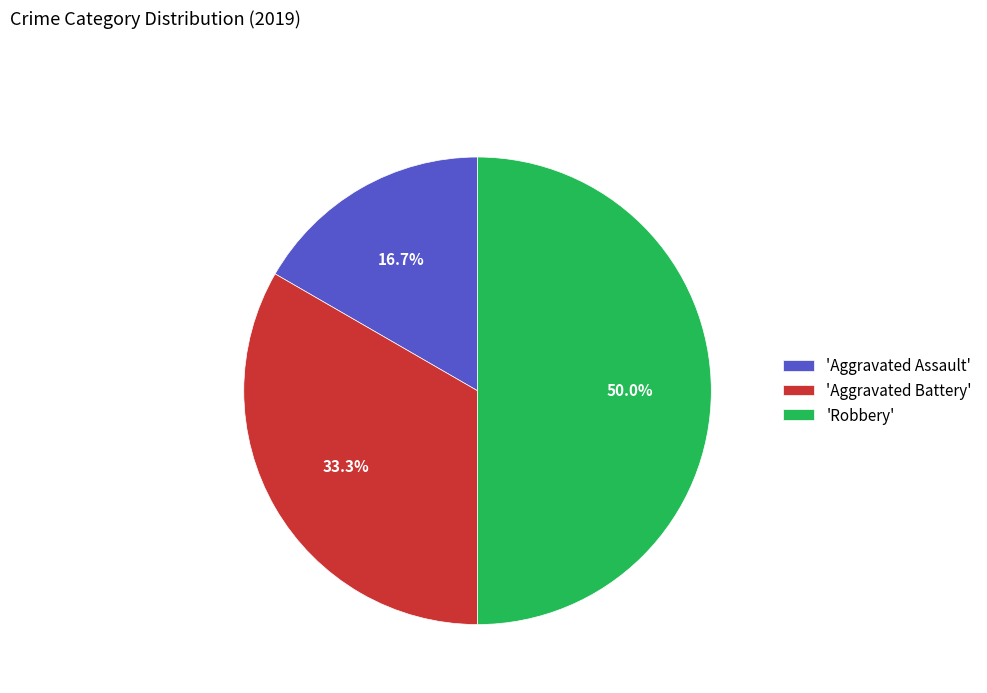

Does 'Aggravated Assault' account for over 50% of the chart?

No